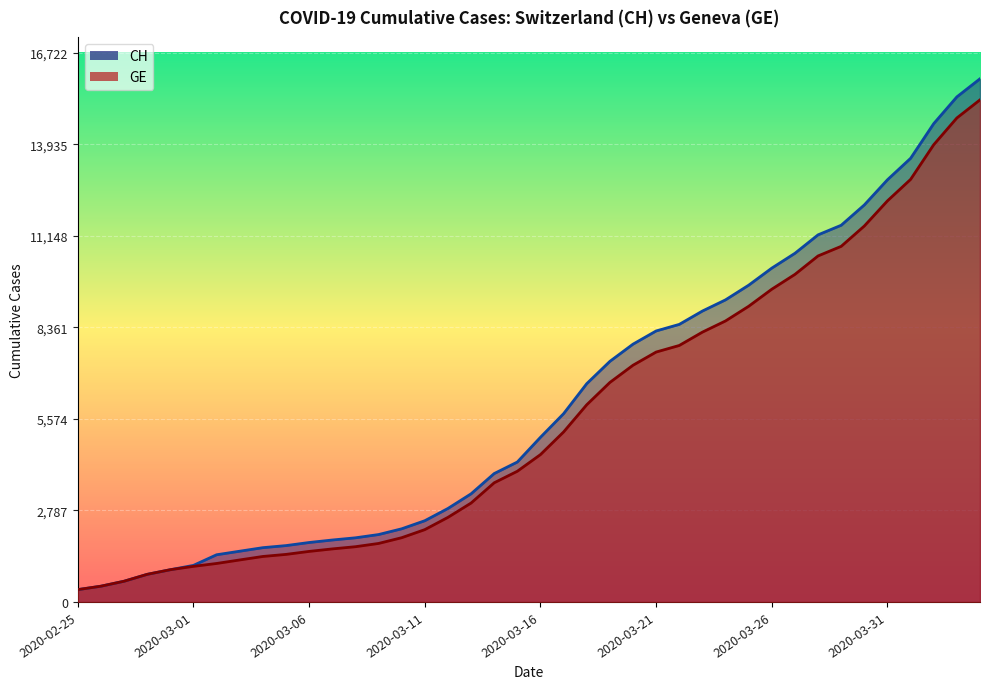

Which series has the largest range (max minus min)?

CH